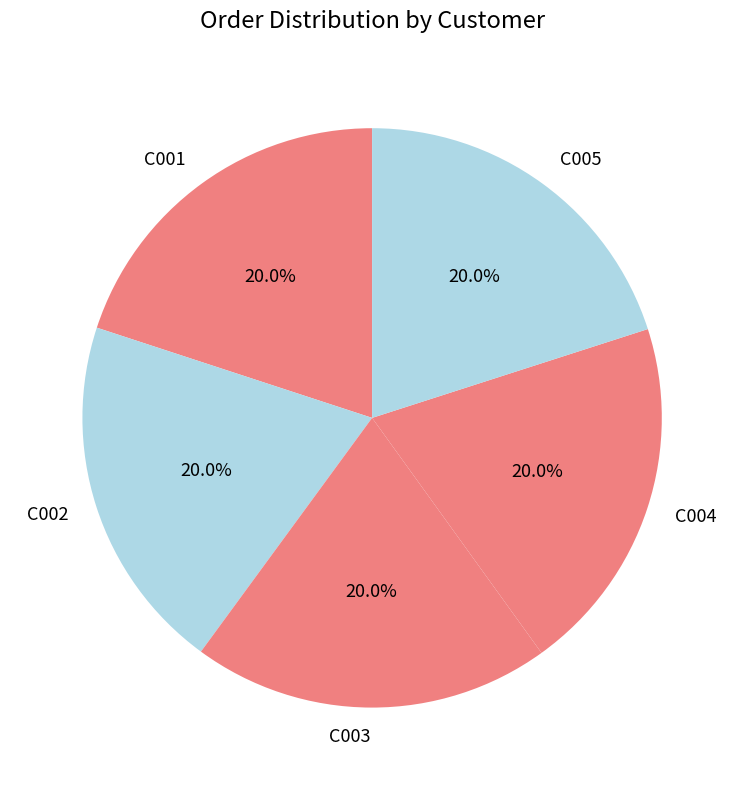

Combined, do C004 and C002 account for over 50%?

No